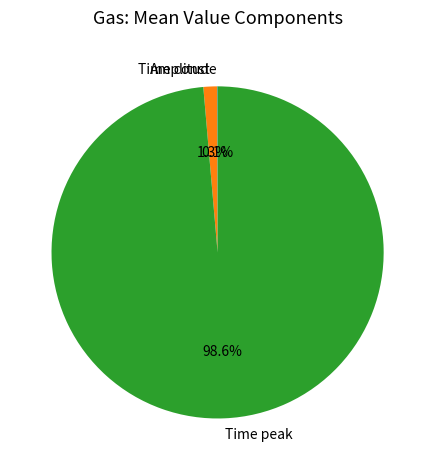

What portion of the pie excludes Time peak?

1.4%